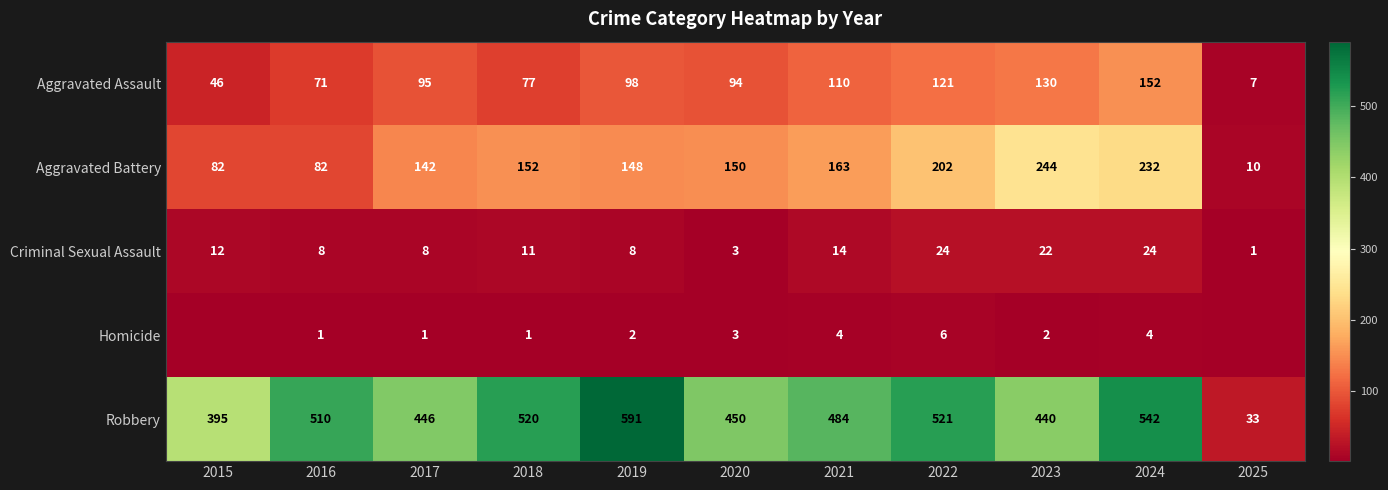

How many Aggravated Battery values are between 82 and 202?

8